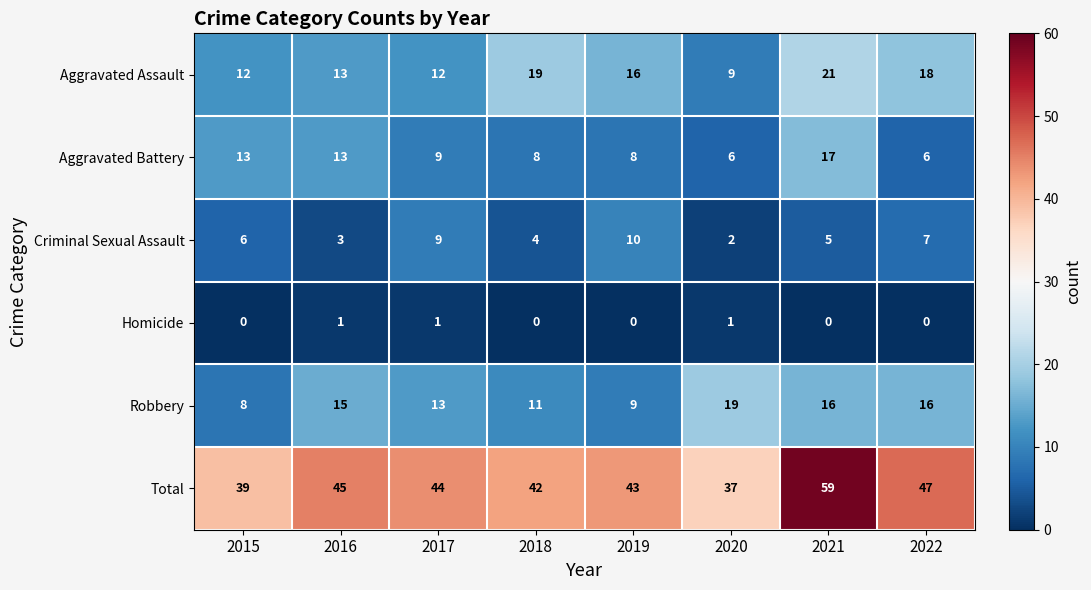

What is the highest value of the Robbery series?

19